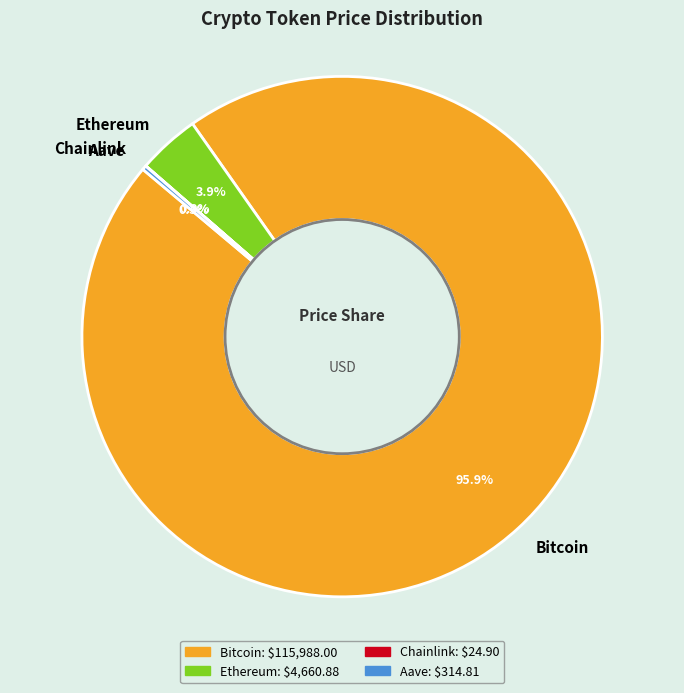

Which slice is the largest?

Bitcoin